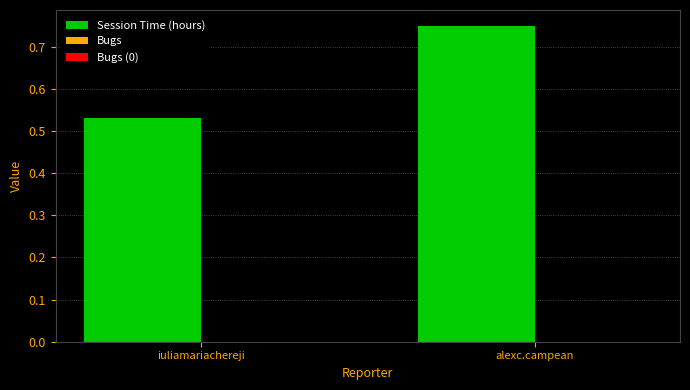

What is the sum of all values?

1.3